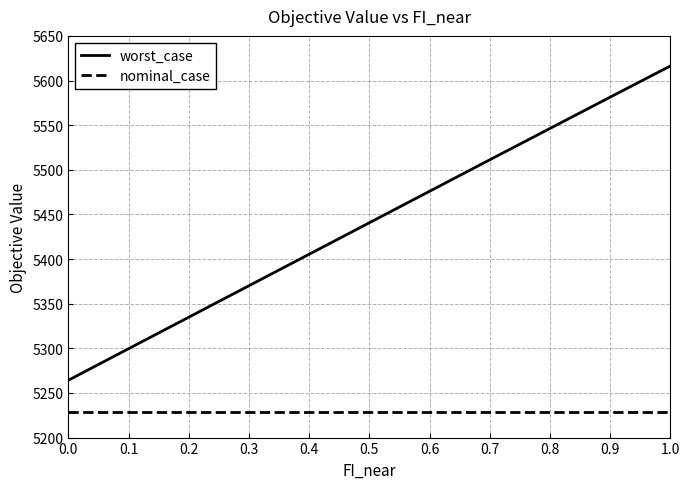

What is the difference between the highest and lowest values at 1.0?

387.2